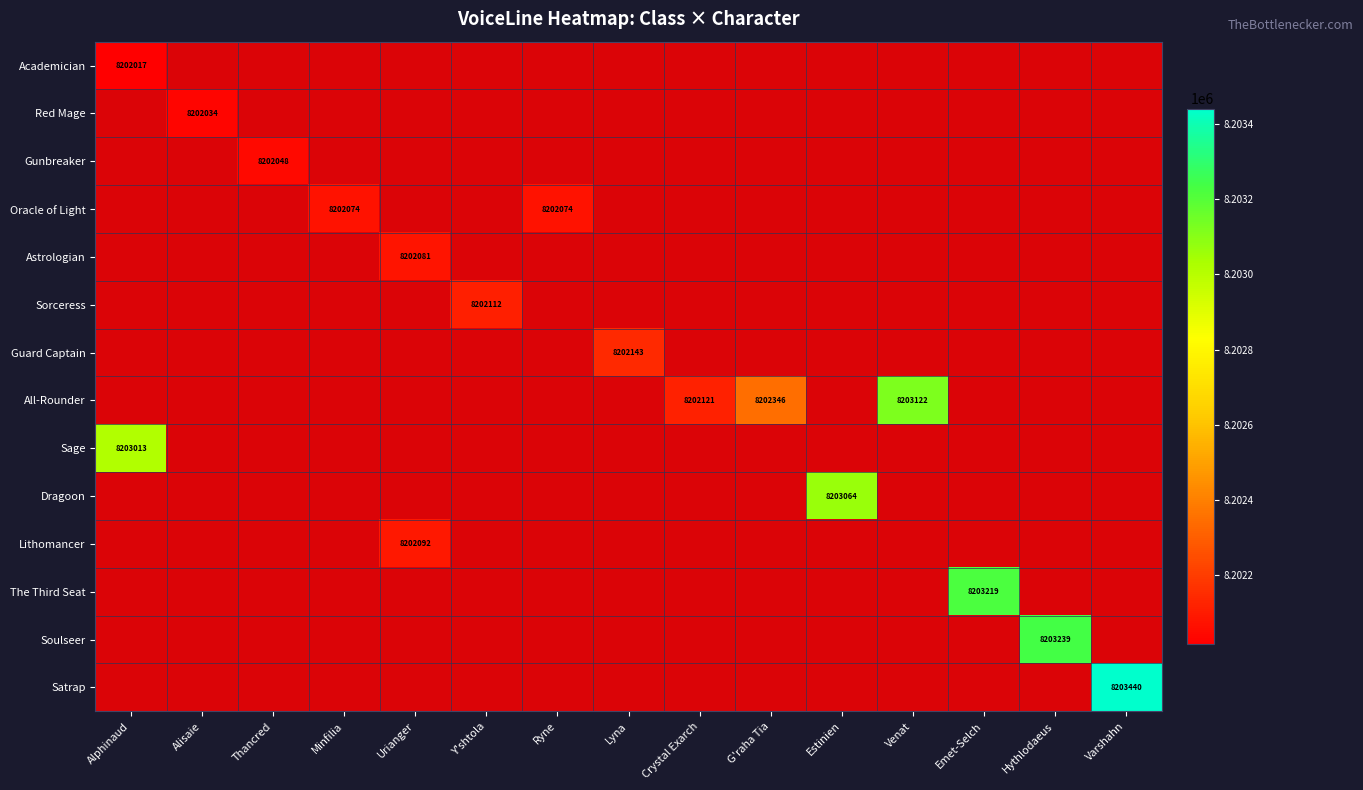

The value of Oracle of Light at Ryne is 5499146. True or false?

False